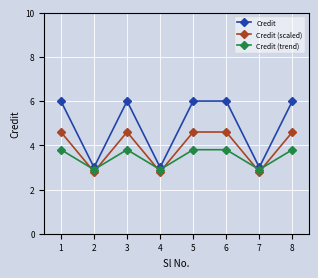

True or false: Credit and Credit (scaled) cross at least once.

False